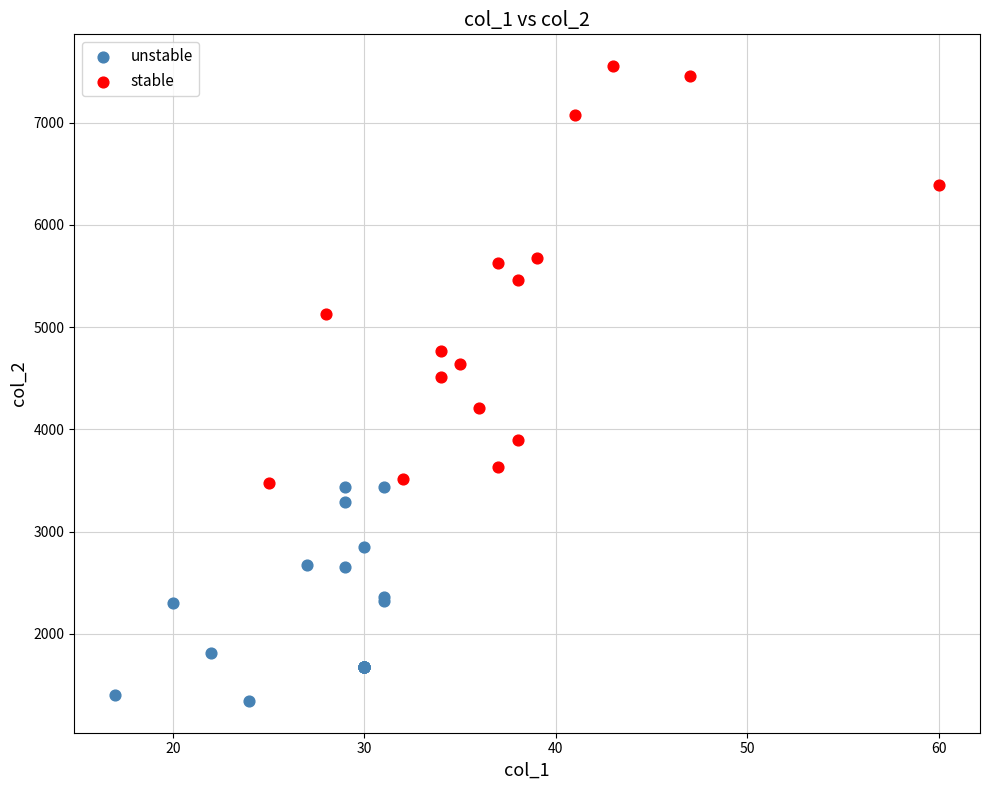

Which series has the widest spread of Y values?

stable